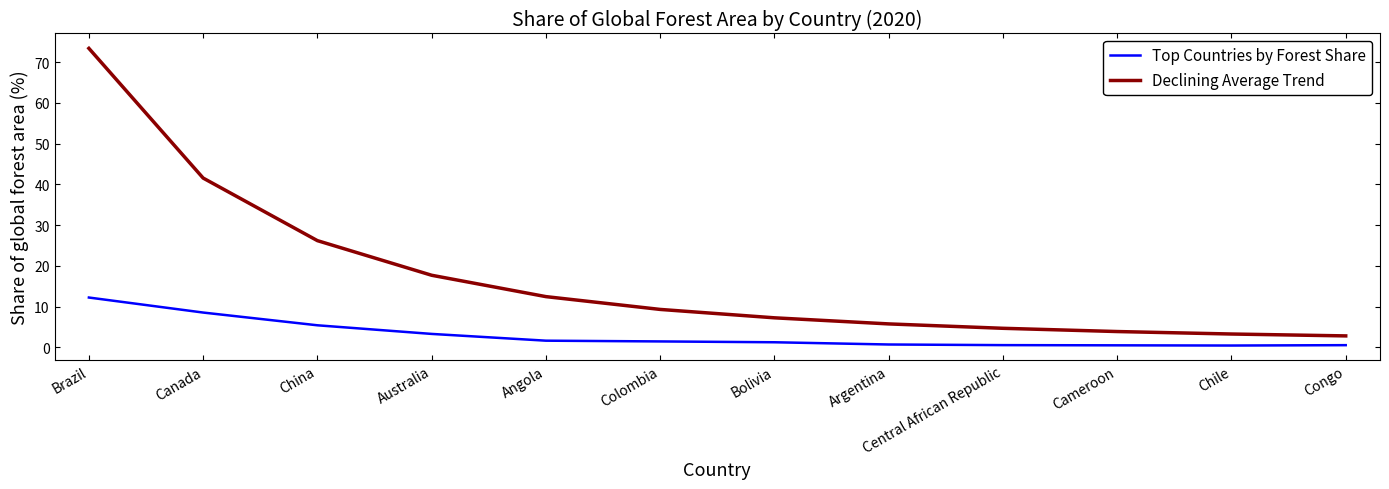

Does the chart display data point markers on the line(s)?

No